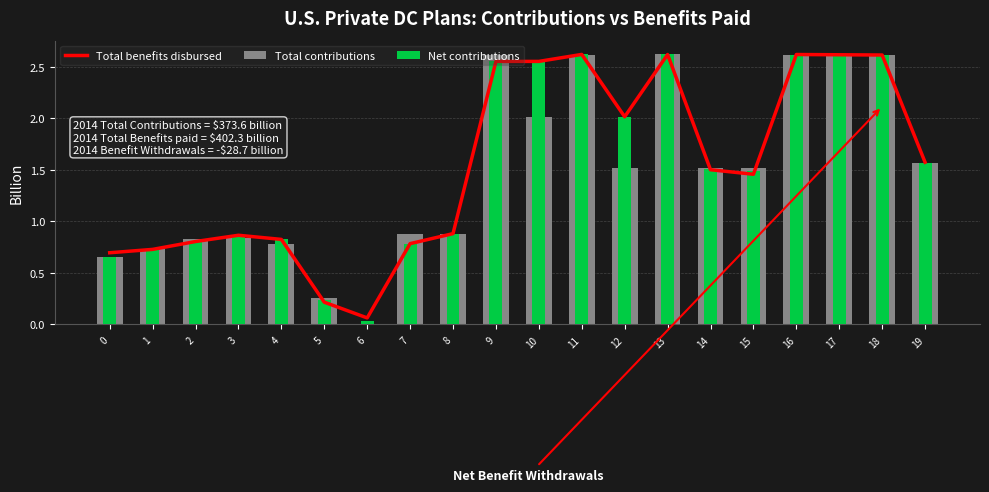

How many data points does each series have?

20